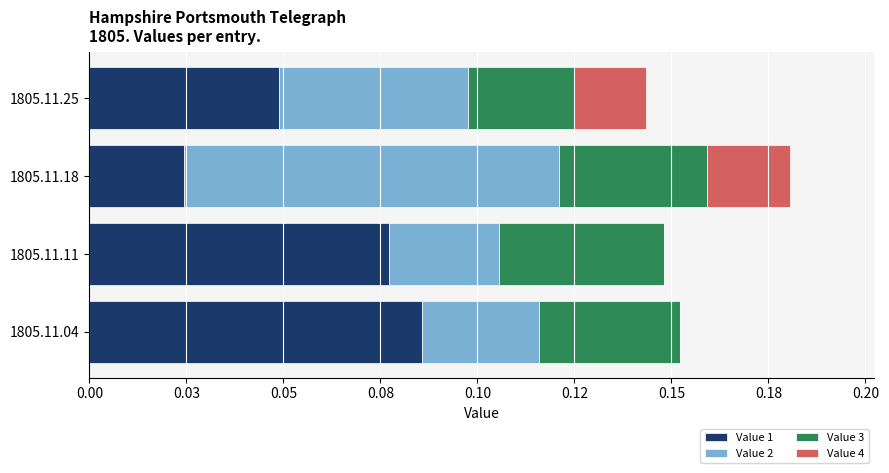

Reading right to left, what are all the values shown in this chart?

Value 1: 0.0	0.0	0.1	0.1
Value 2: 0.0	0.1	0.0	0.0
Value 3: 0.0	0.0	0.0	0.0
Value 4: 0.0	0.0	0.0	0.0